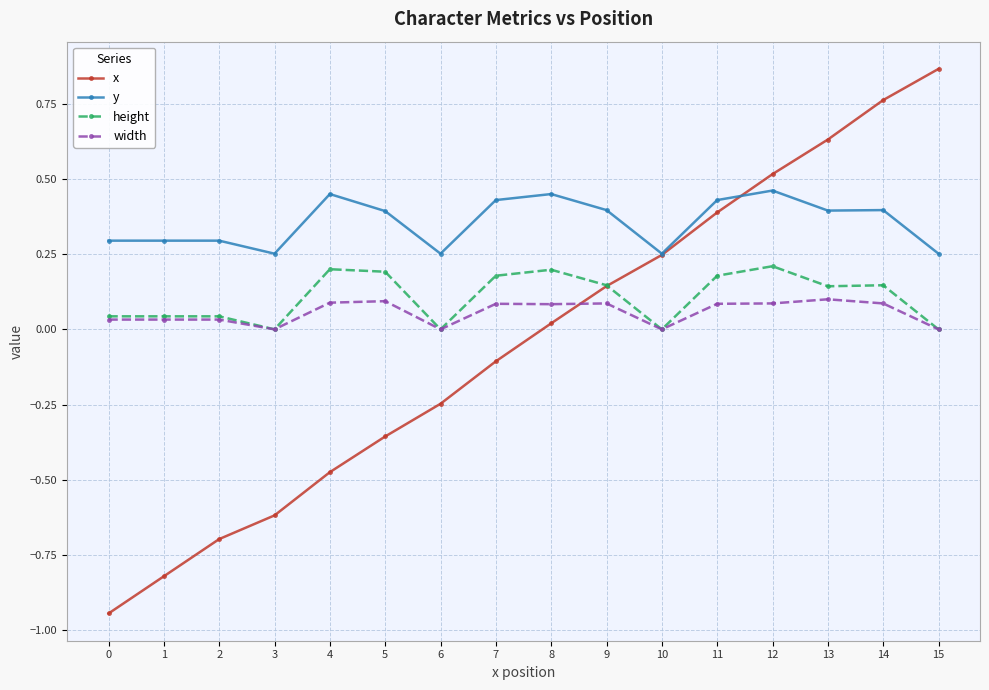

True or false: height has a value of 0.0 at 10.

True